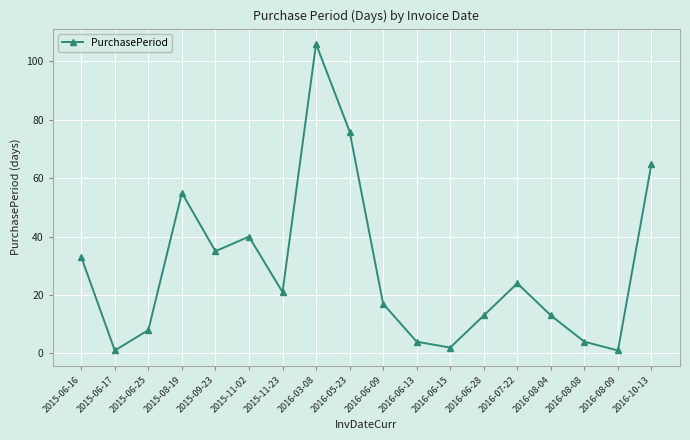

Which label corresponds to the largest value in the chart?

2016-03-08